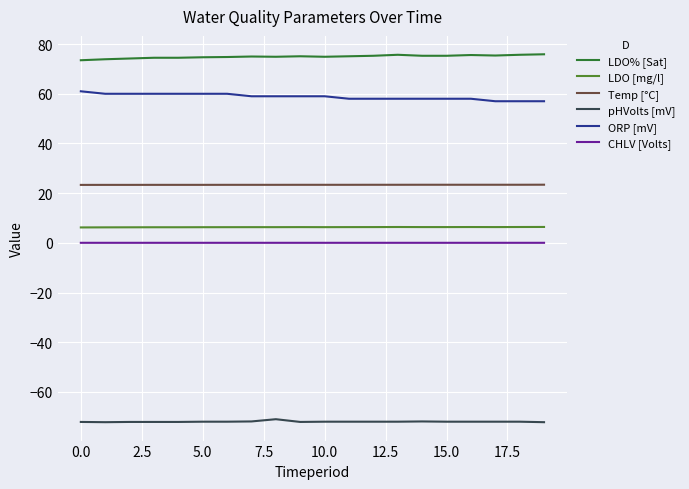

True or false: ORP [mV] and LDO [mg/l] cross at least once.

False